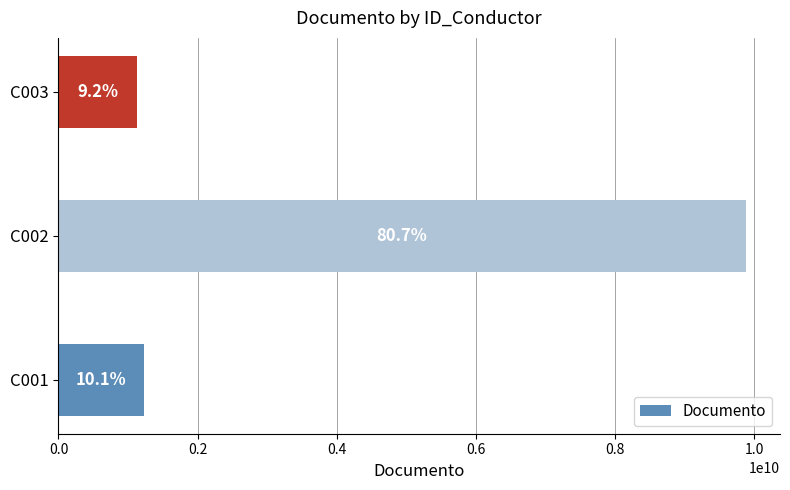

Does the chart contain any negative values?

No